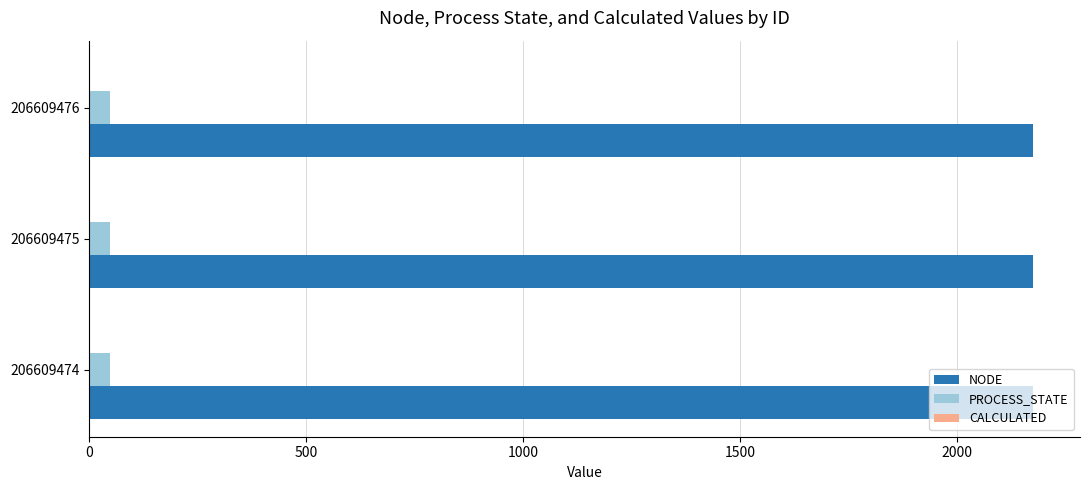

What is the greatest value displayed?

2175